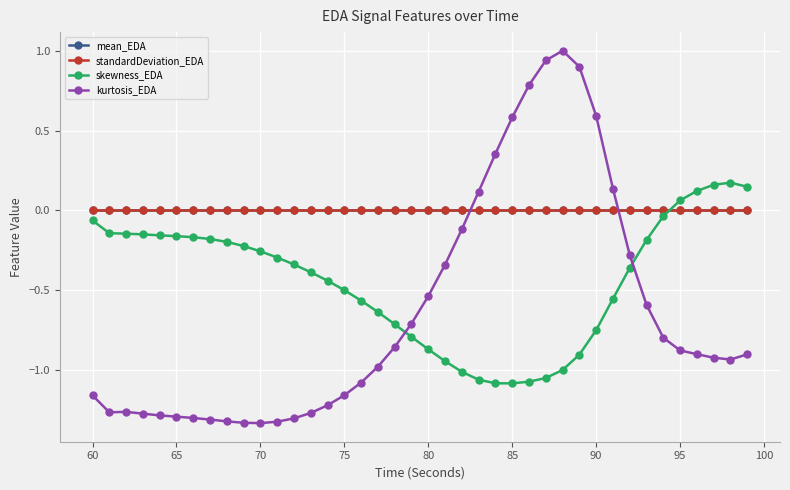

What is the greatest value displayed?

1.0